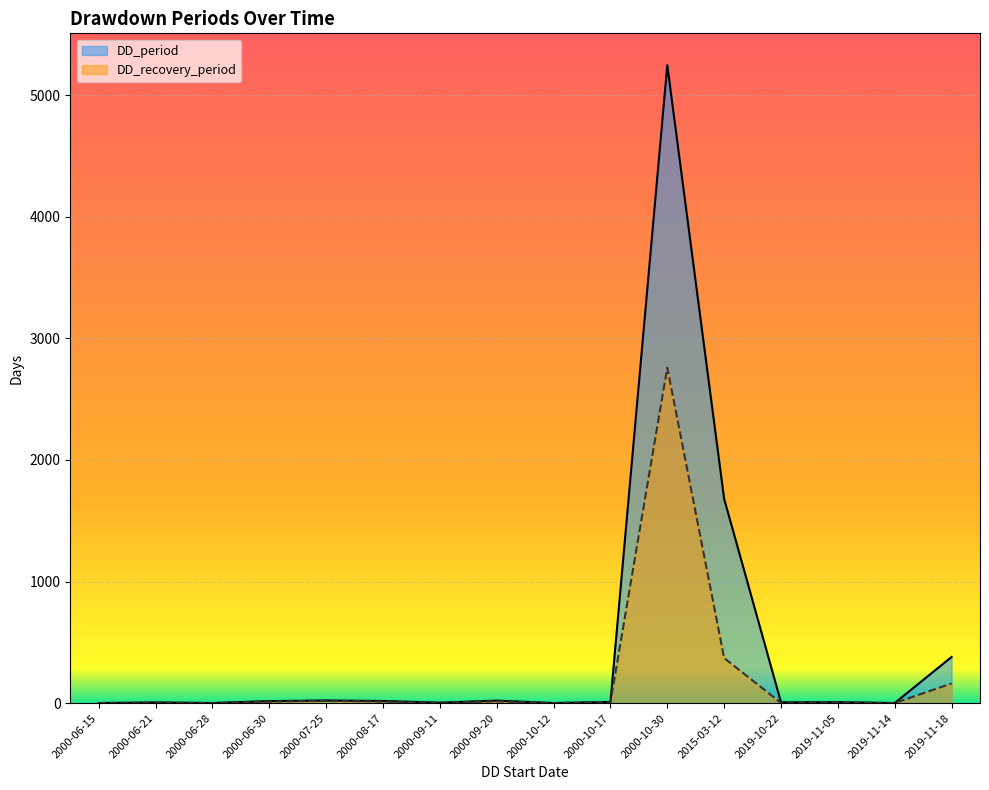

True or false: DD_period and DD_recovery_period intersect in this chart.

False